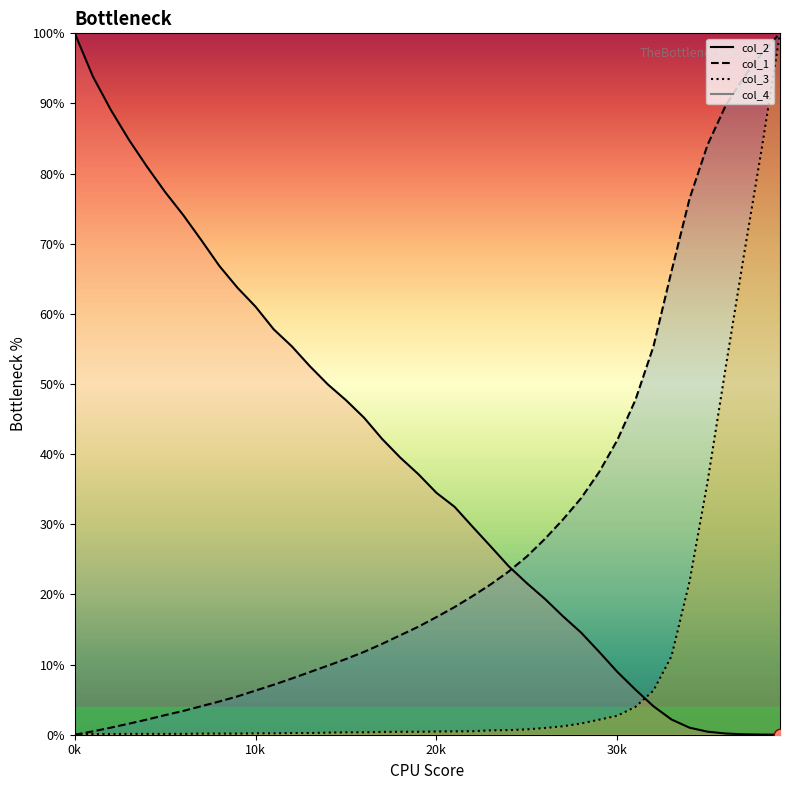

True or false: col_2 has a value of 21.6 at 25001.

True